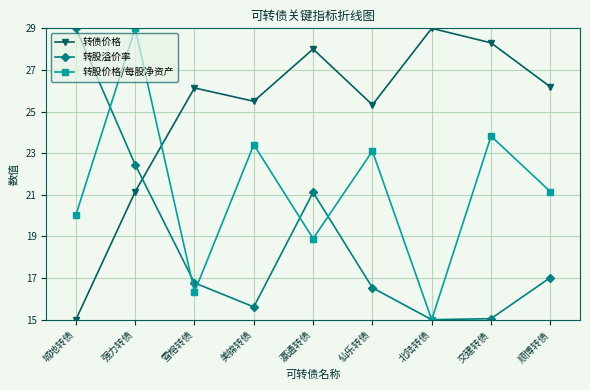

What is the smallest value displayed?

15.0